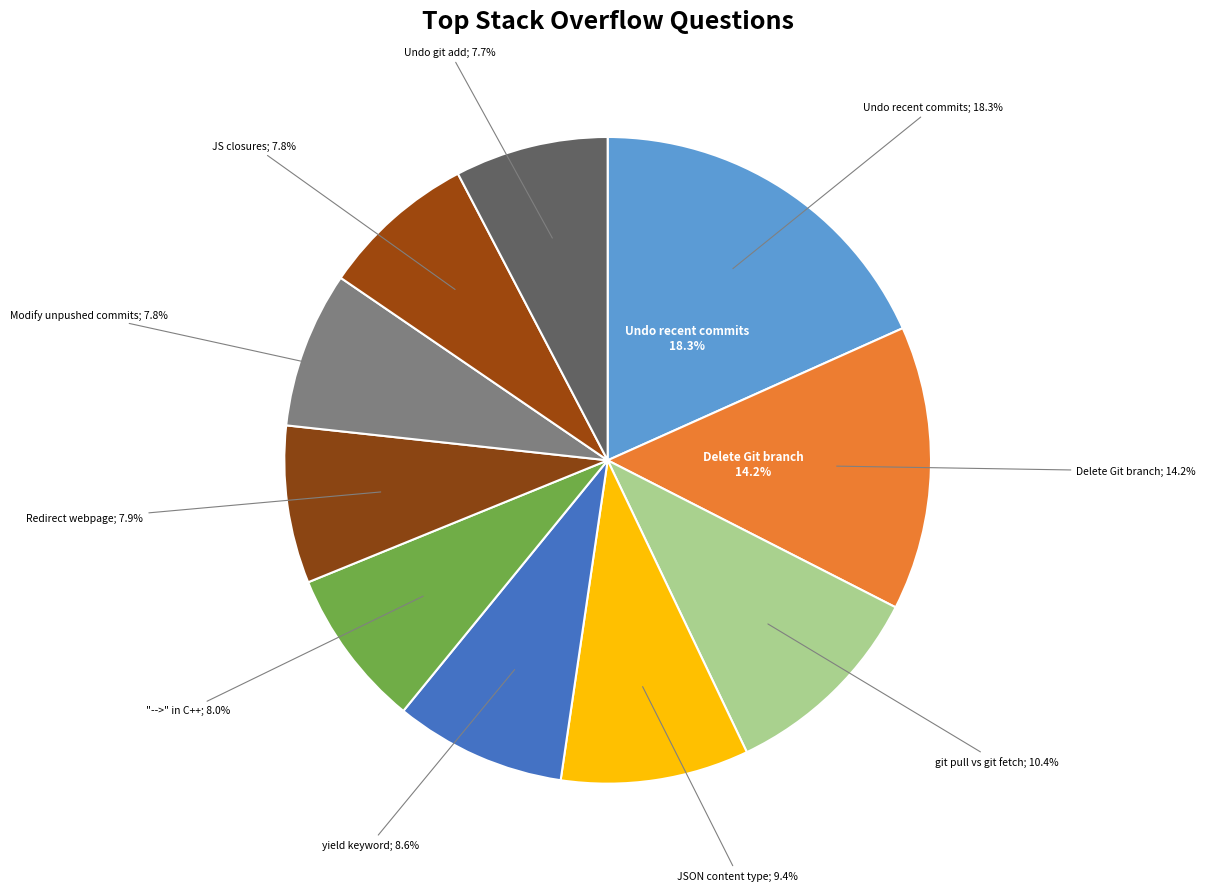

To the nearest percent, what percentage of the pie is How do JavaScript closures work??

8%